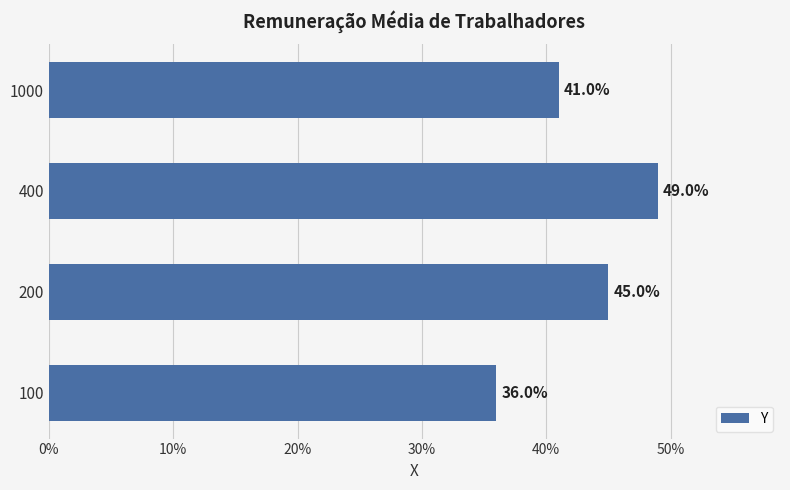

How many values are between 41 and 49?

3